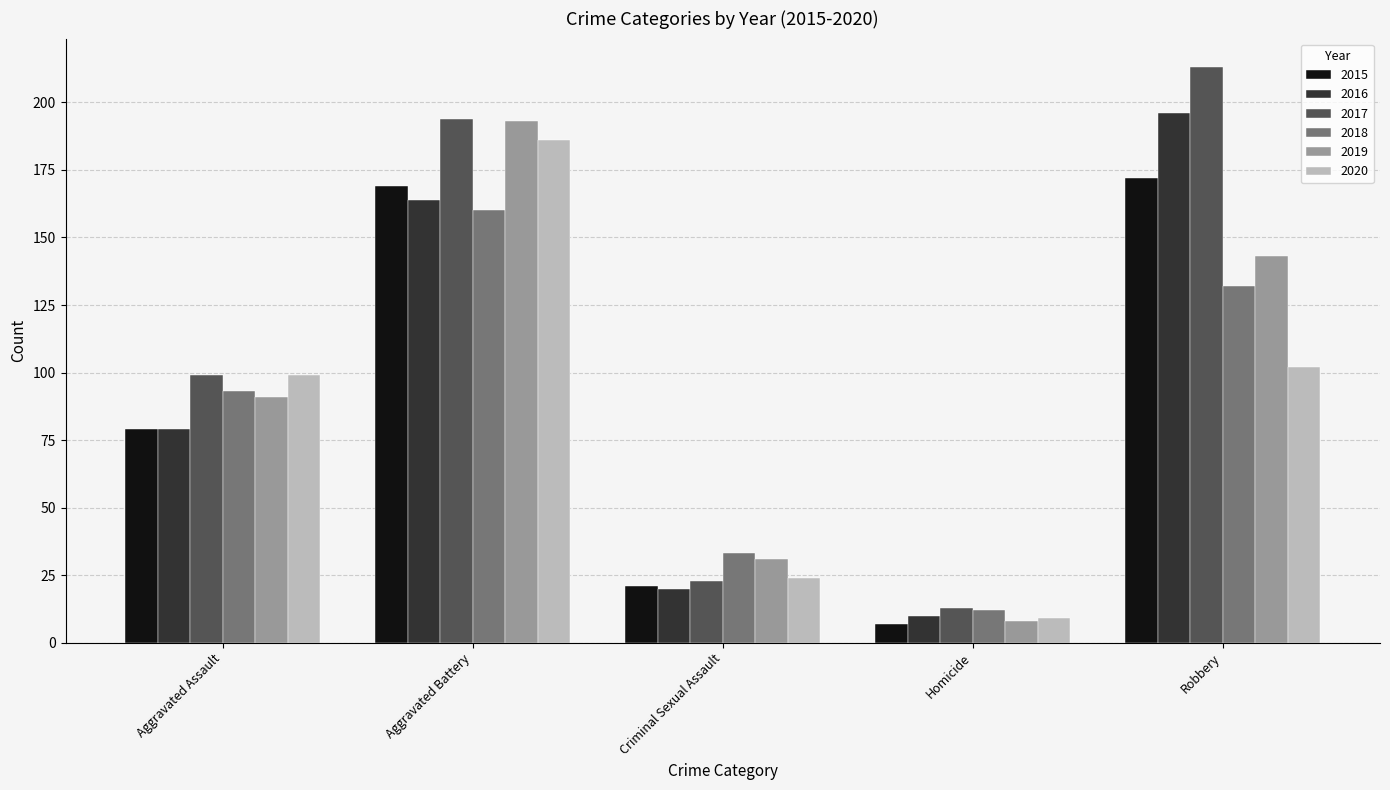

At which label does 2019 reach its peak?

Aggravated Battery